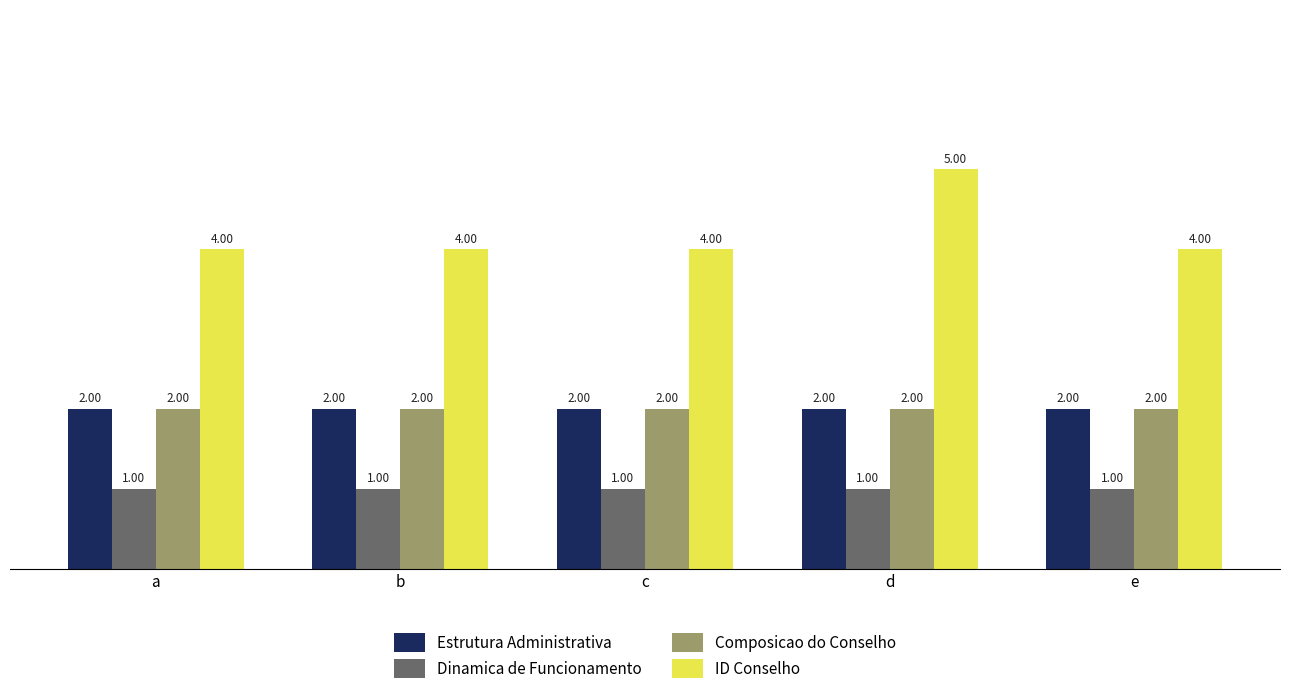

What is the minimum value shown in the chart?

1